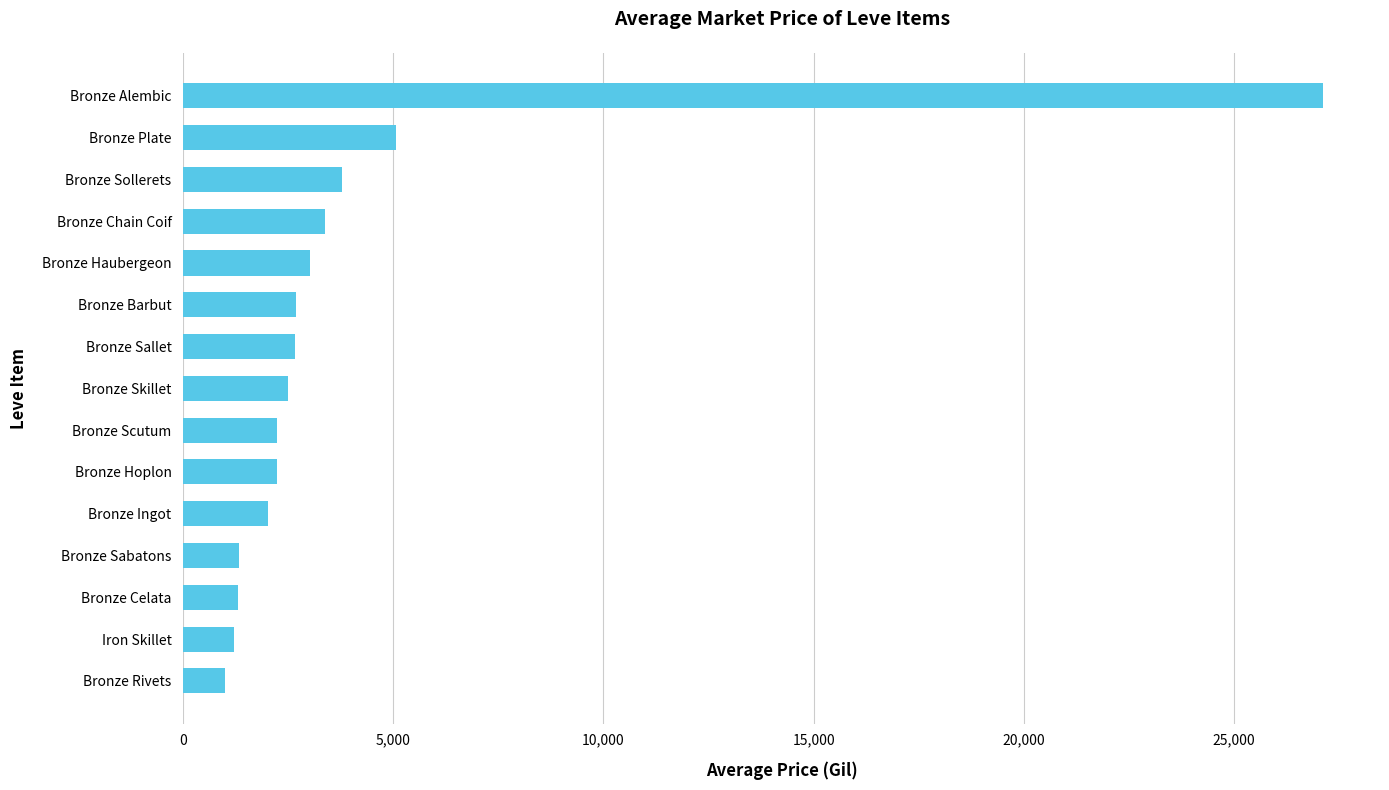

At which label is the value closest to 14053?

Bronze Plate